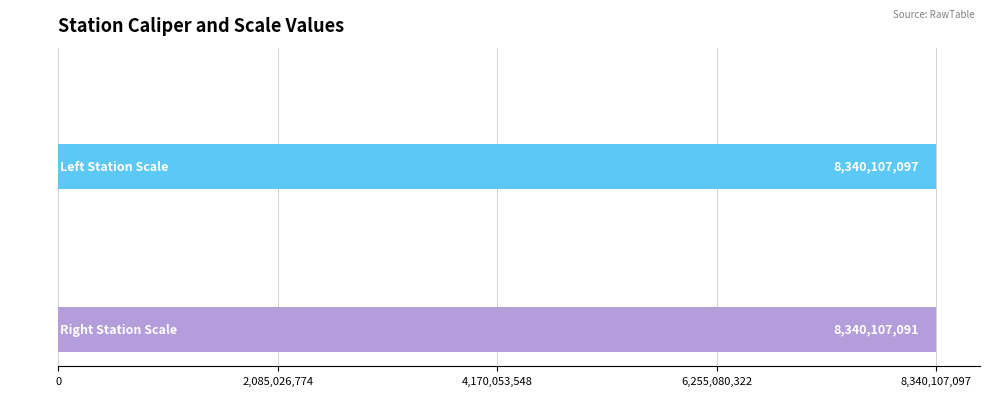

Are the bars grouped side by side (vs. stacked)?

No